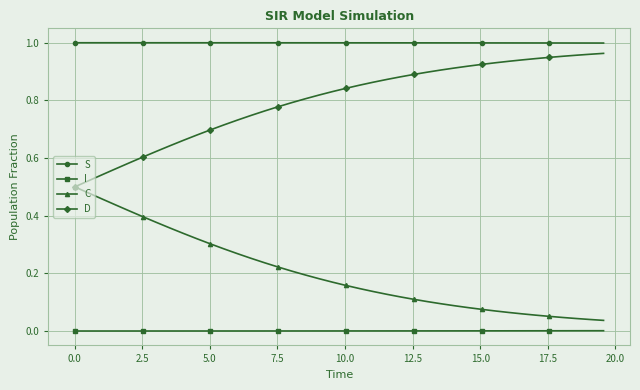

What are all the series names shown in the legend?

S, I, C, D